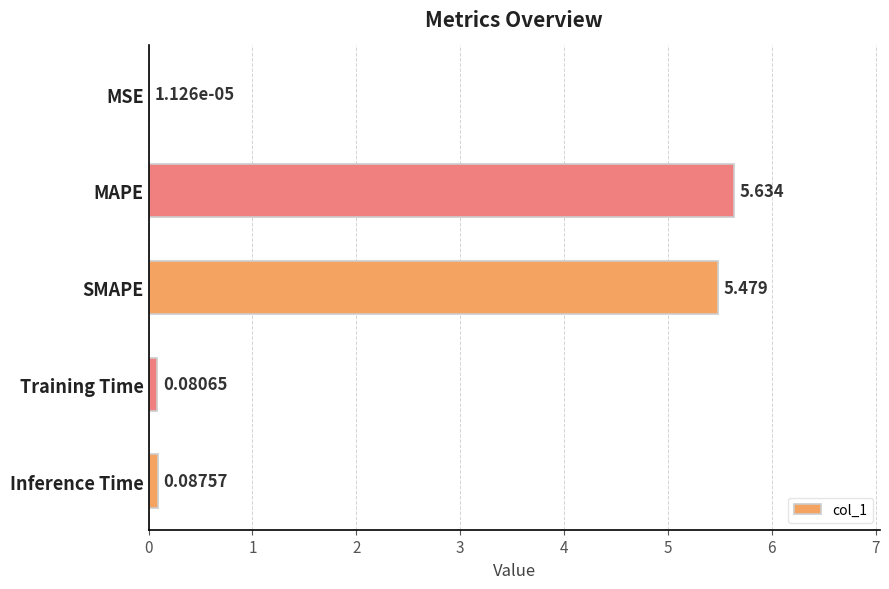

Where is the data nearest to the value 2?

Inference Time